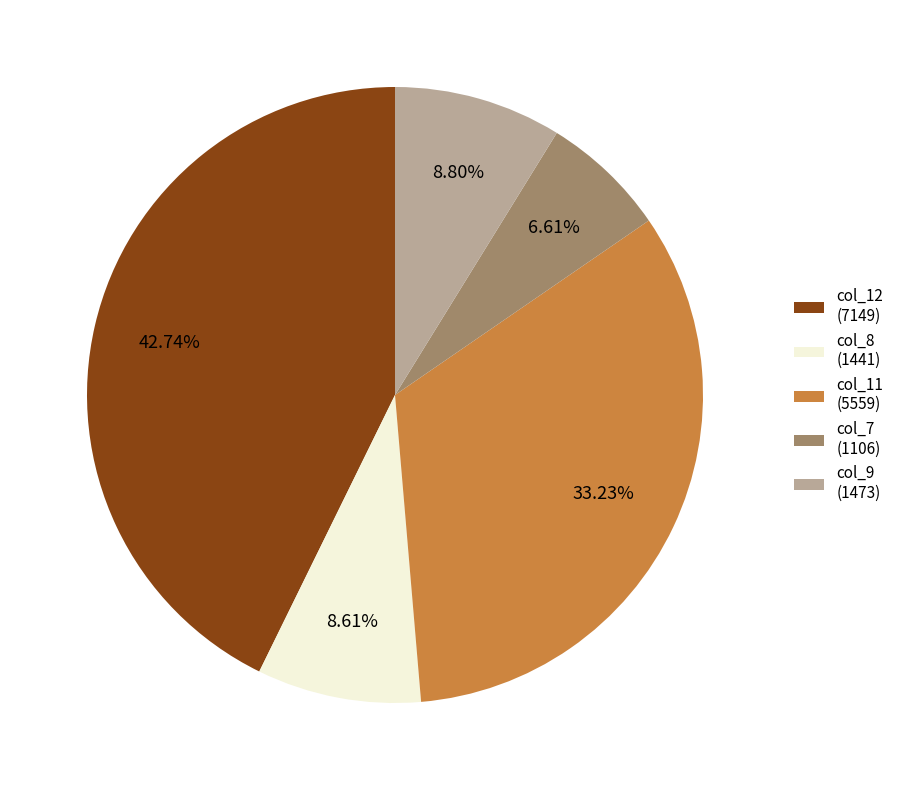

To the nearest percent, what is the average slice percentage?

20%